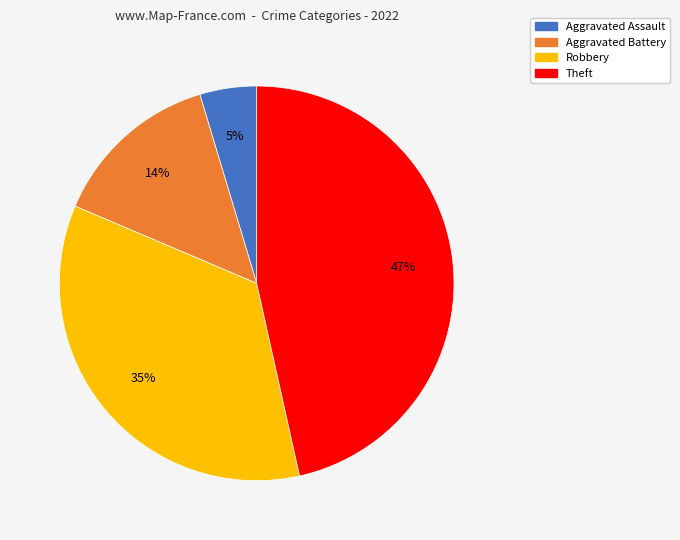

To the nearest percent, what is the average slice percentage?

25%